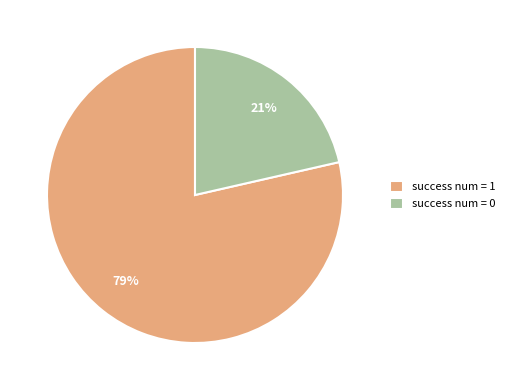

Is there any slice that represents more than half of the pie?

Yes